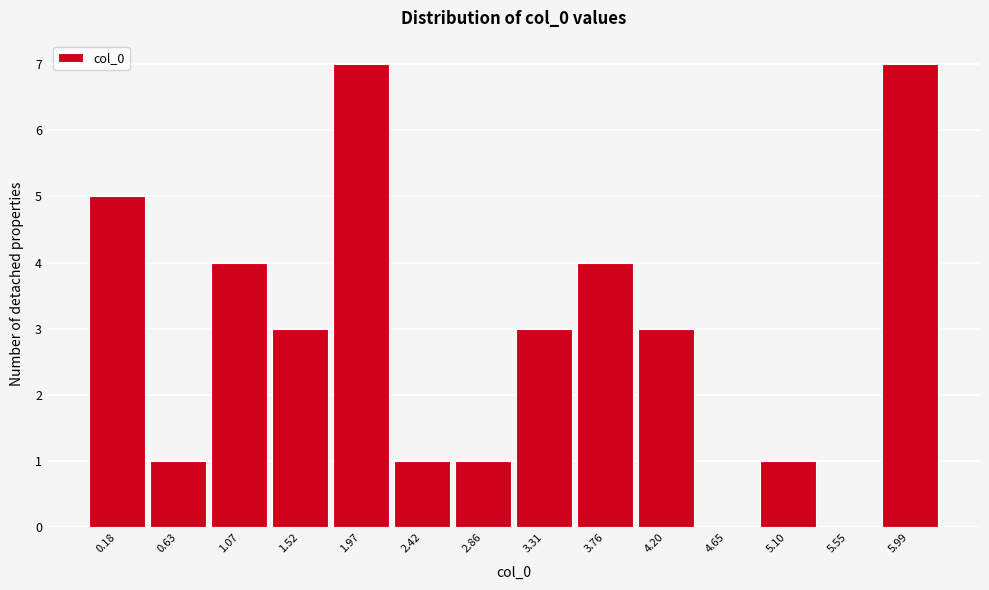

Reading left to right, extract all data points from this chart.

0.18=5	0.63=1	1.07=4	1.52=3	1.97=7	2.42=1	2.86=1	3.31=3	3.76=4	4.20=3	4.65=0	5.10=1	5.55=0	5.99=7